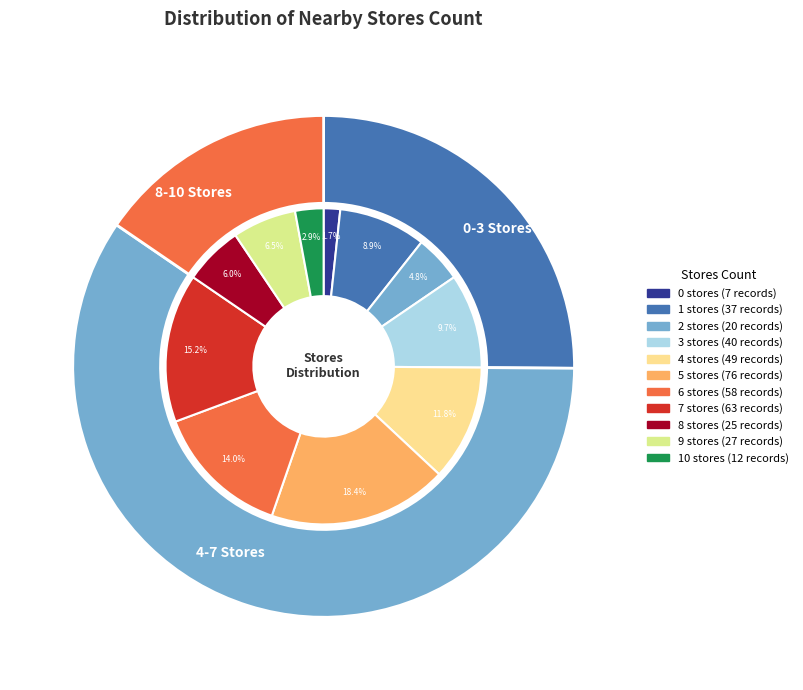

The 10 slice represents 3% of the pie. True or false?

True